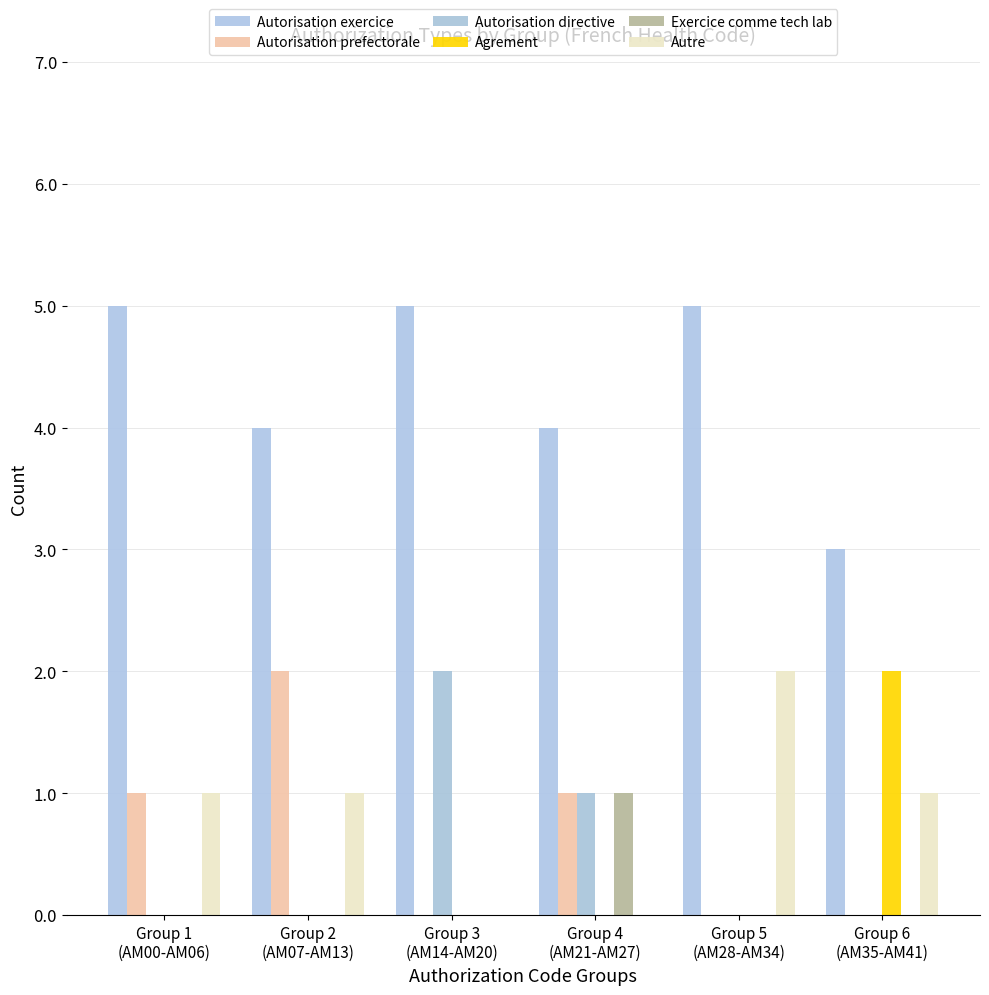

The value of Autorisation prefectorale at Group 2
(AM07-AM13) is 2. True or false?

True